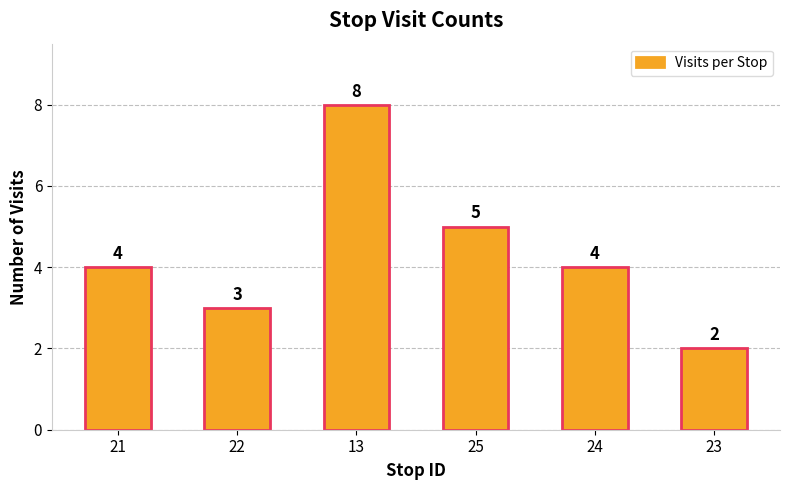

What is the sum of the values at 13 and 23?

10